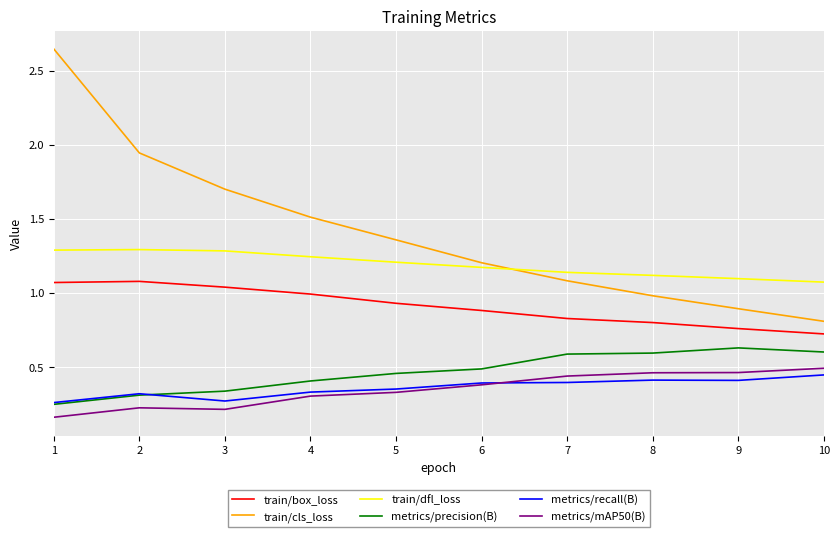

At 4, list the series in order from largest to smallest.

train/cls_loss, train/dfl_loss, train/box_loss, metrics/precision(B), metrics/recall(B), metrics/mAP50(B)